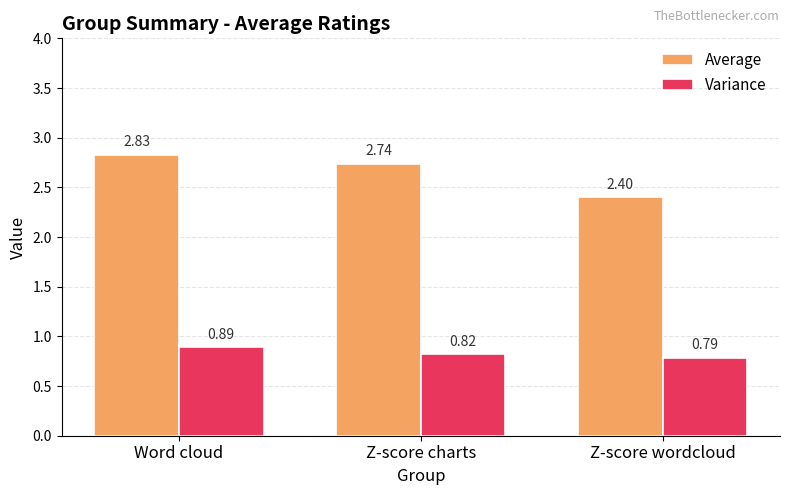

Where is Average nearest to the value 2?

Z-score wordcloud